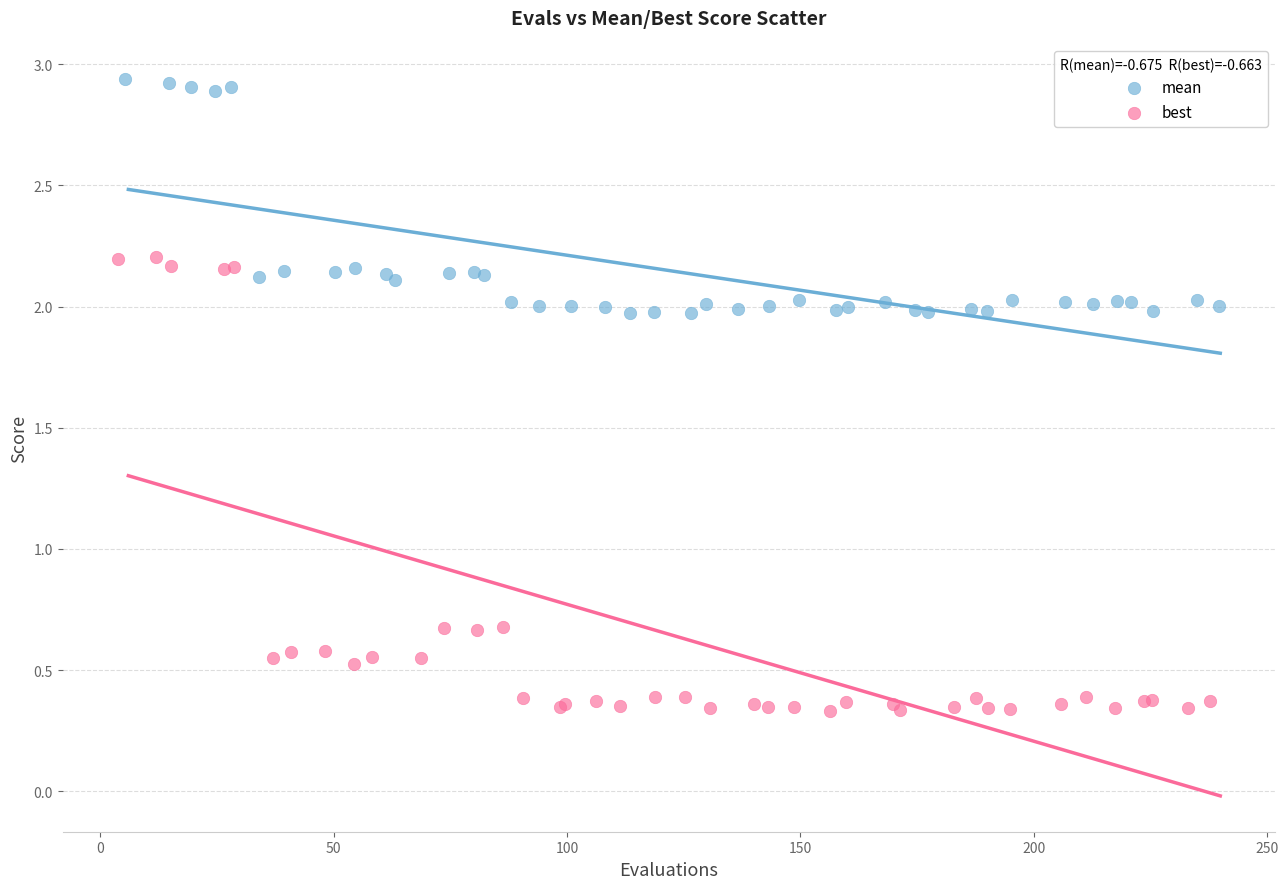

Which series reaches the maximum Y coordinate?

mean